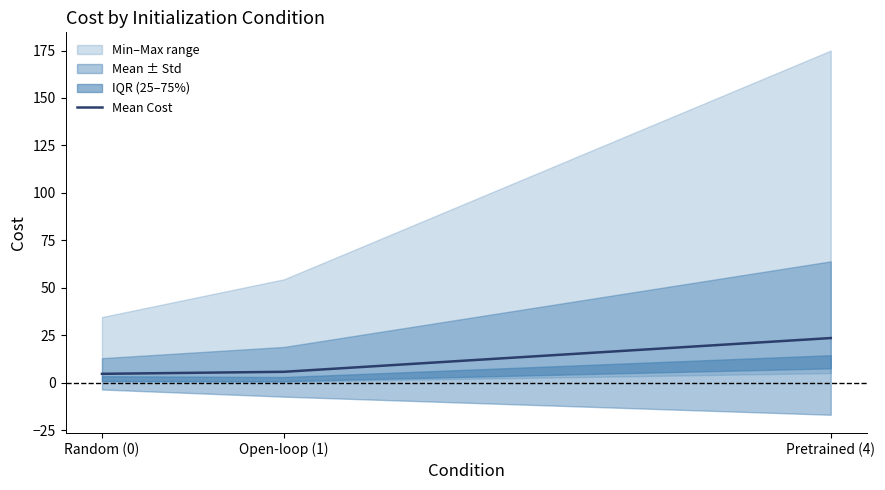

Is it true that the value at Pretrained (4) is 23.5?

True